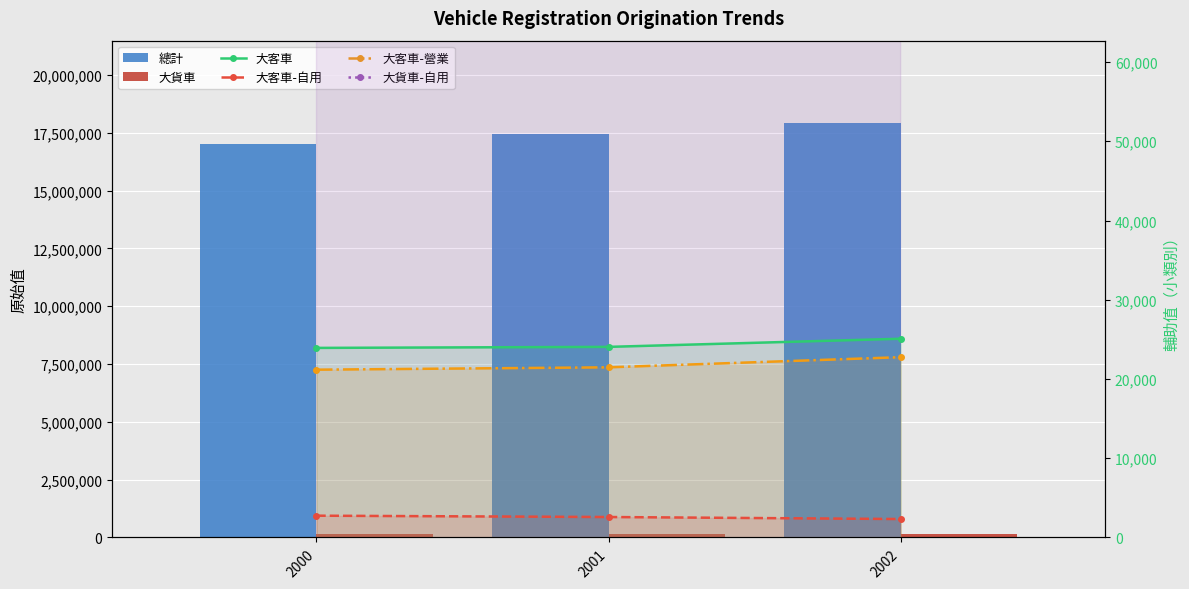

Reading right to left, extract all data points from this chart.

總計: 2002=17906957	2001=17465037	2000=17022689
大貨車: 2002=155805	2001=155140	2000=155623
大客車: 2002=25079	2001=24053	2000=23923
大客車-自用: 2002=2326	2001=2580	2000=2748
大客車-營業: 2002=22753	2001=21473	2000=21175
大貨車-自用: 2002=82649	2001=81813	2000=81003